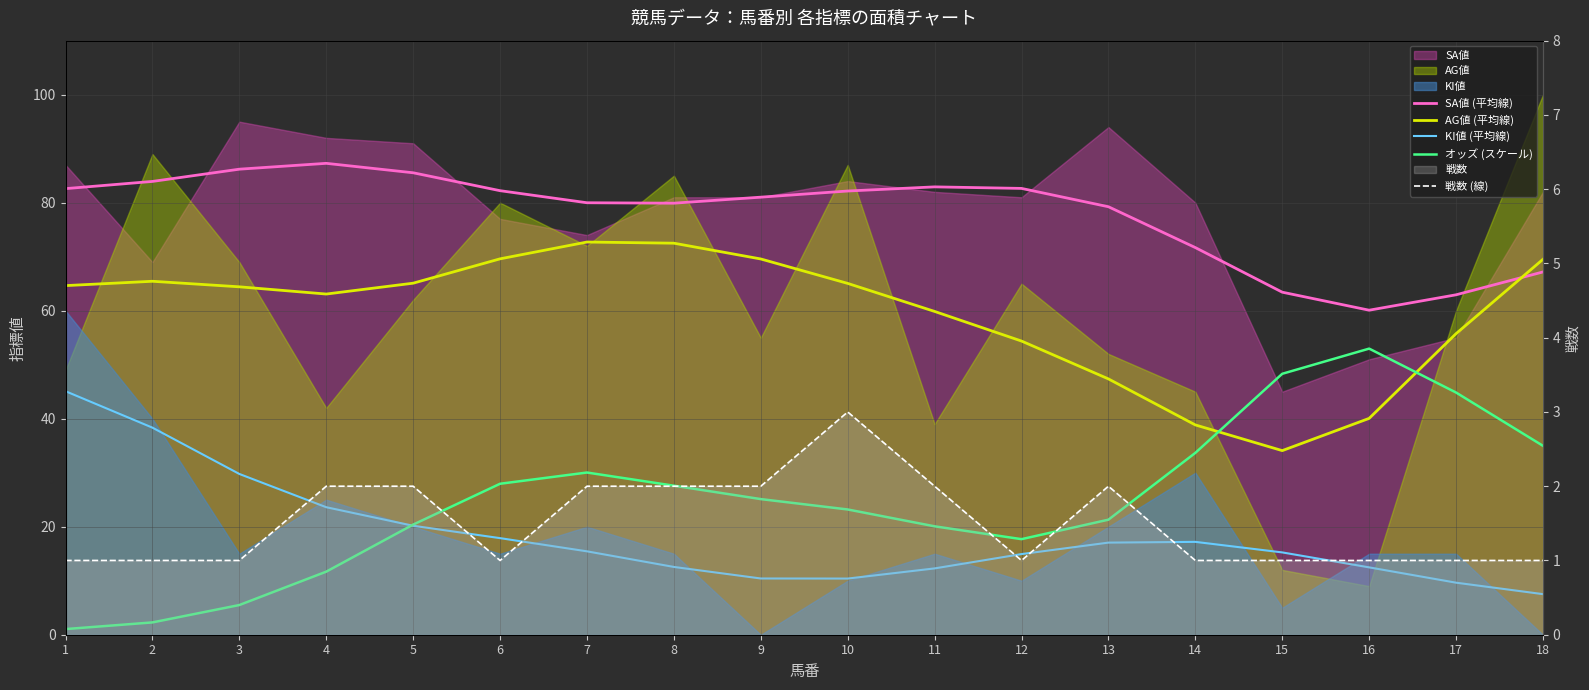

What is the value of the 戦数 (線) point at the 15th from the left?

1.0